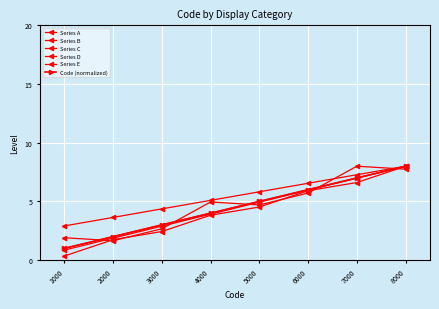

Reading right to left, extract all data points from this chart.

Series A: 8.0	7.0	6.0	5.0	4.0	3.0	2.0	1.0
Series B: 8.0	7.0	6.0	4.9	3.9	2.9	1.9	0.9
Series C: 7.7	8.0	5.7	4.7	5.0	2.7	1.7	1.9
Series D: 8.0	7.3	6.5	5.8	5.1	4.4	3.6	2.9
Series E: 8.0	6.6	5.9	4.5	3.8	2.4	1.7	0.3
Code (normalized): 8.0	7.0	6.0	5.0	4.0	3.0	2.0	1.0